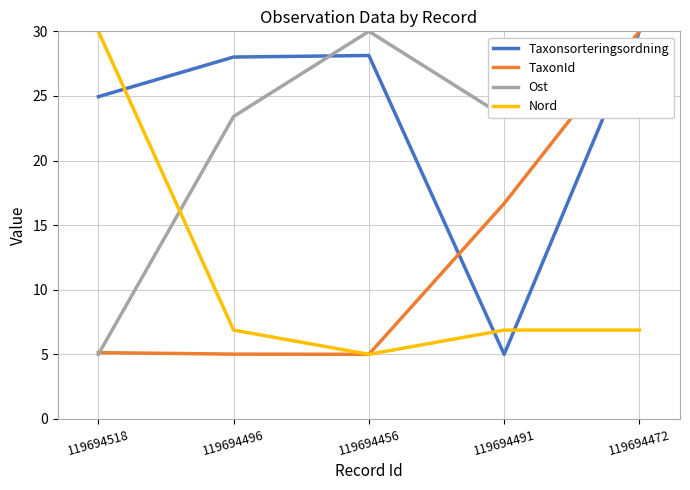

Is the value of TaxonId at 119694518 greater than the value of Nord at 119694496?

No